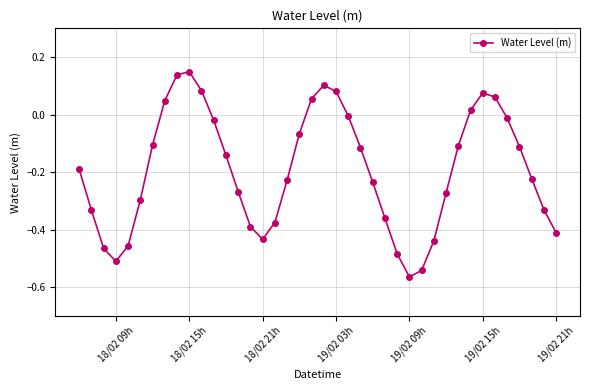

How many points are lower than both their immediate neighbors (excluding endpoints)?

3